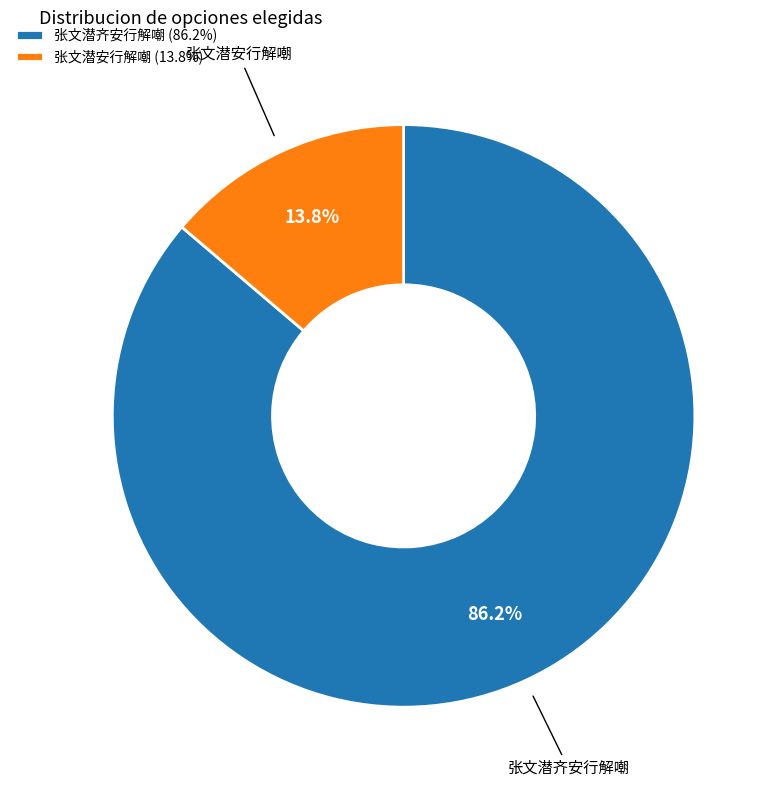

Combined, what portion of the pie is 张文潜齐安行解嘲 and 张文潜安行解嘲?

100.0%